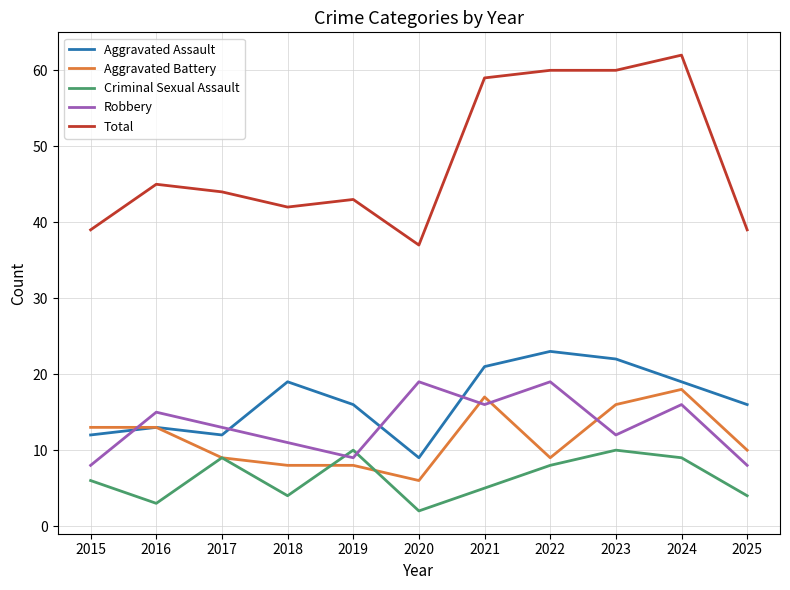

Count the Criminal Sexual Assault values in the range 4 to 9.

7